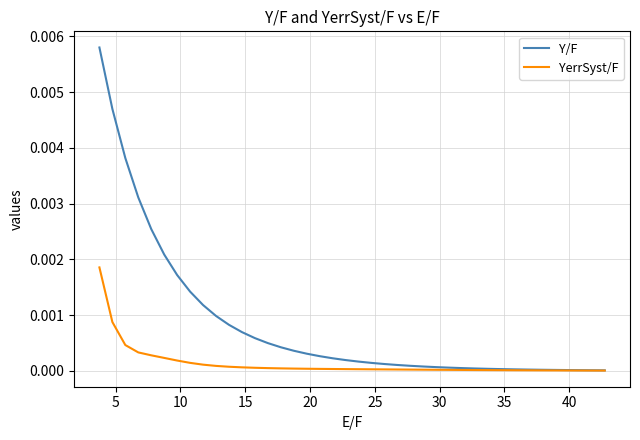

Does the chart display data point markers on the line(s)?

No